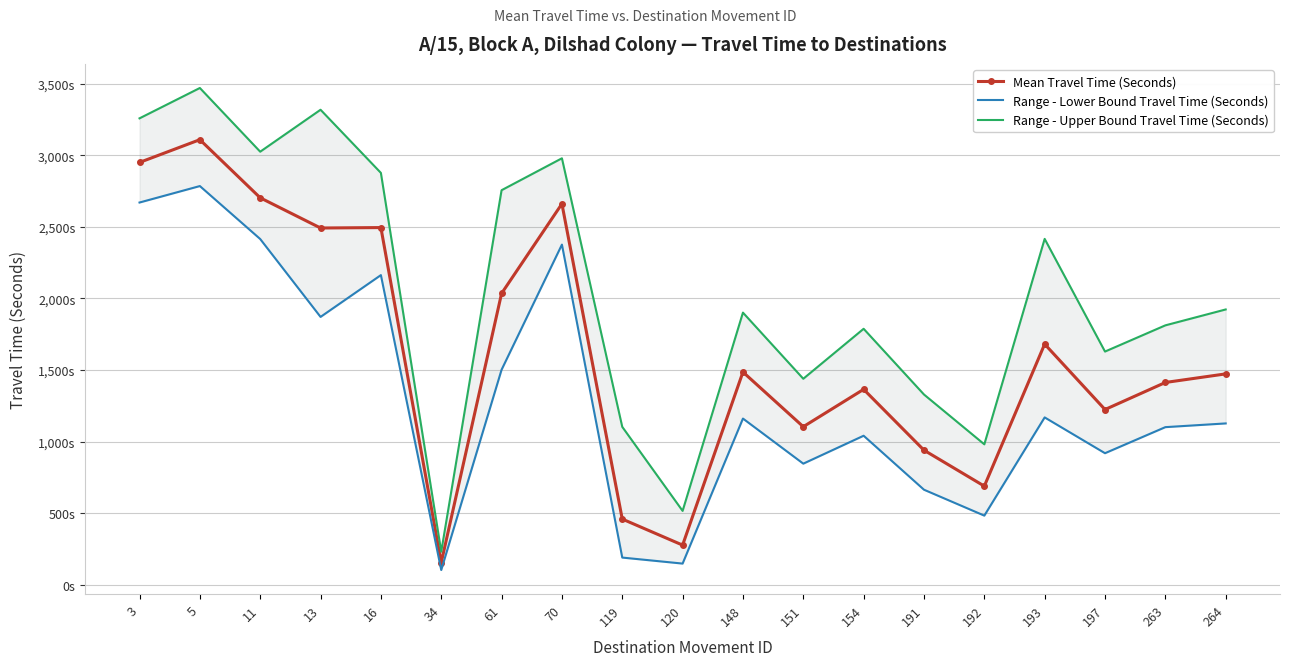

Which has a higher value, 193 or 264?

193